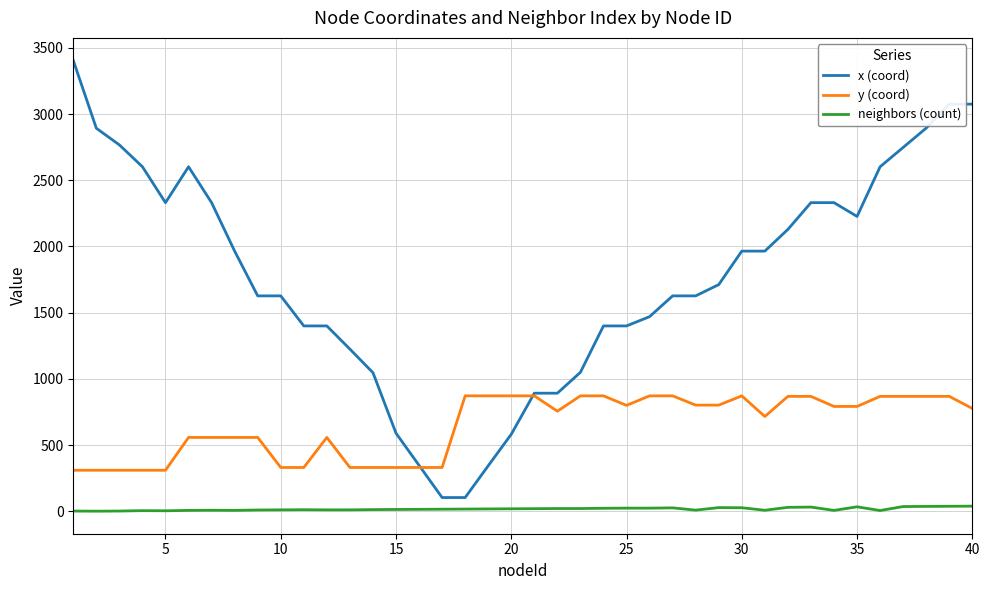

List the series in order of their overall mean, highest first.

x (coord), y (coord), neighbors (count)